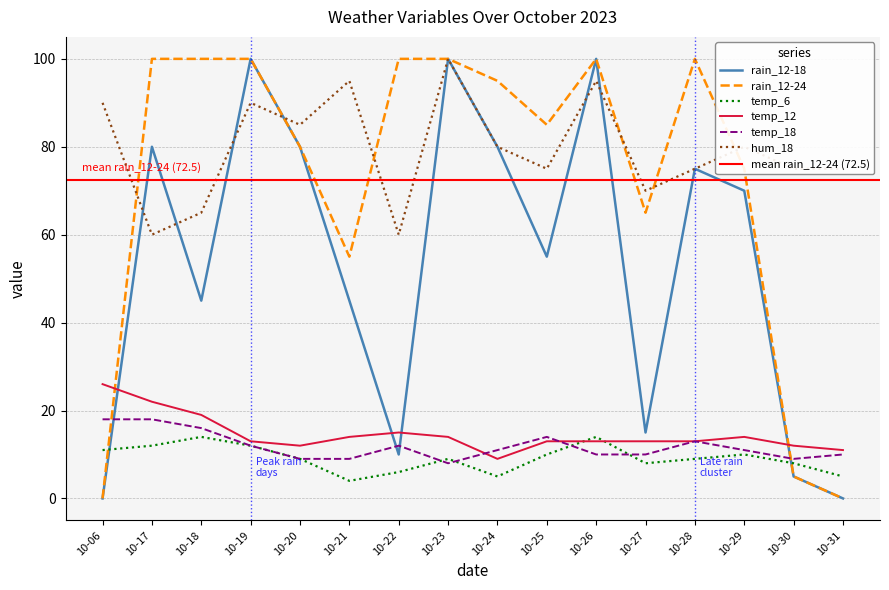

What is the sum of all temp_12 values?

233